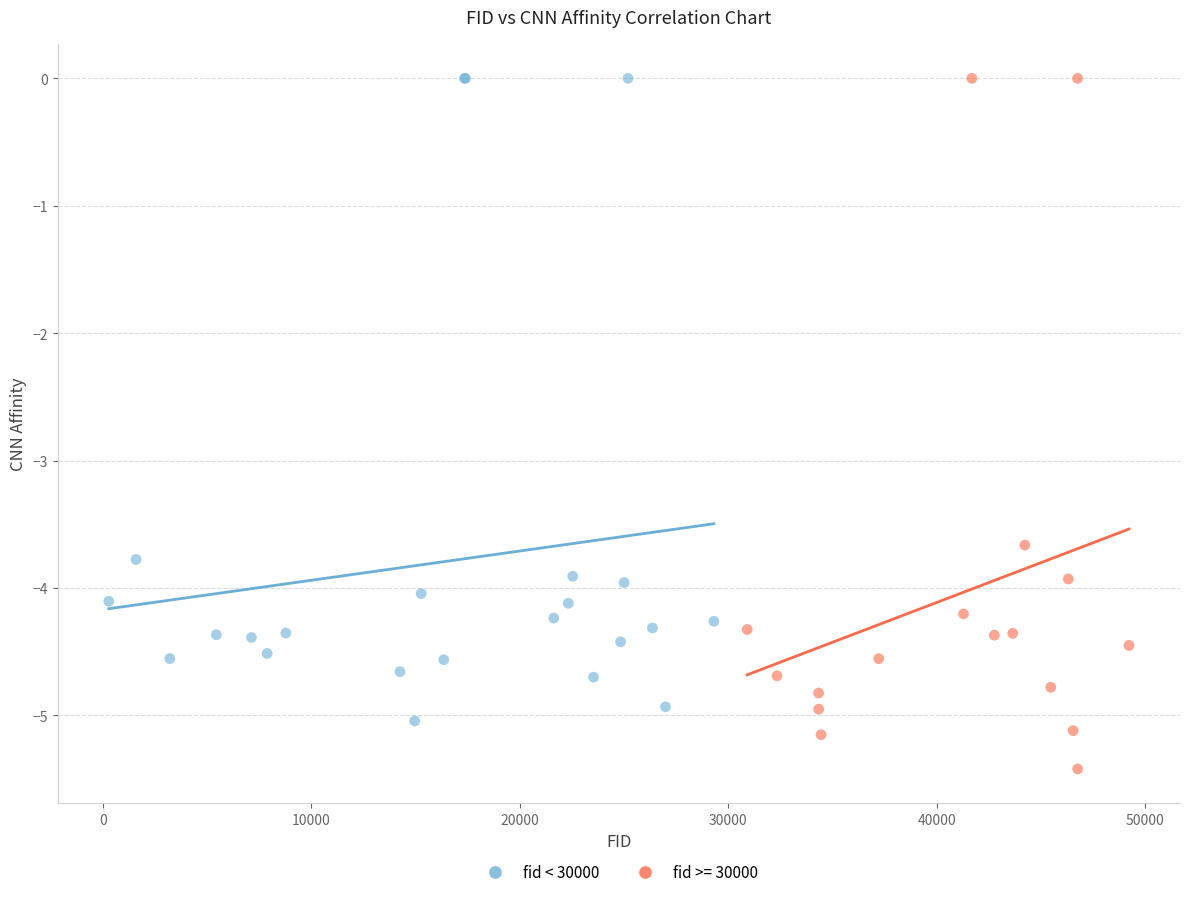

Which series contains the lowest Y value?

fid >= 30000